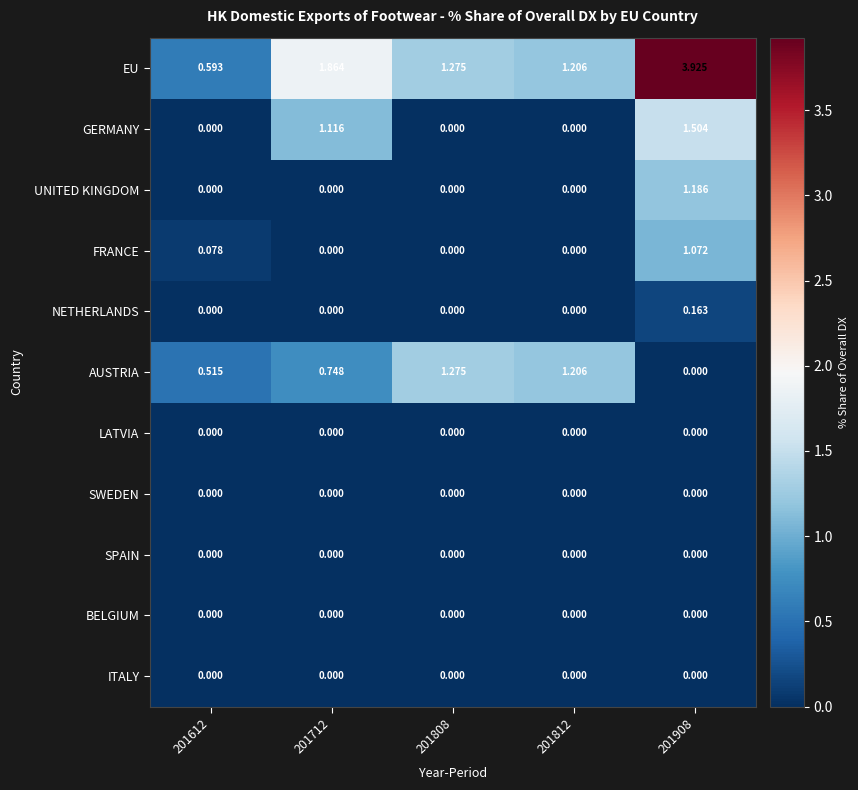

At how many categories does at least one series exceed 0?

5